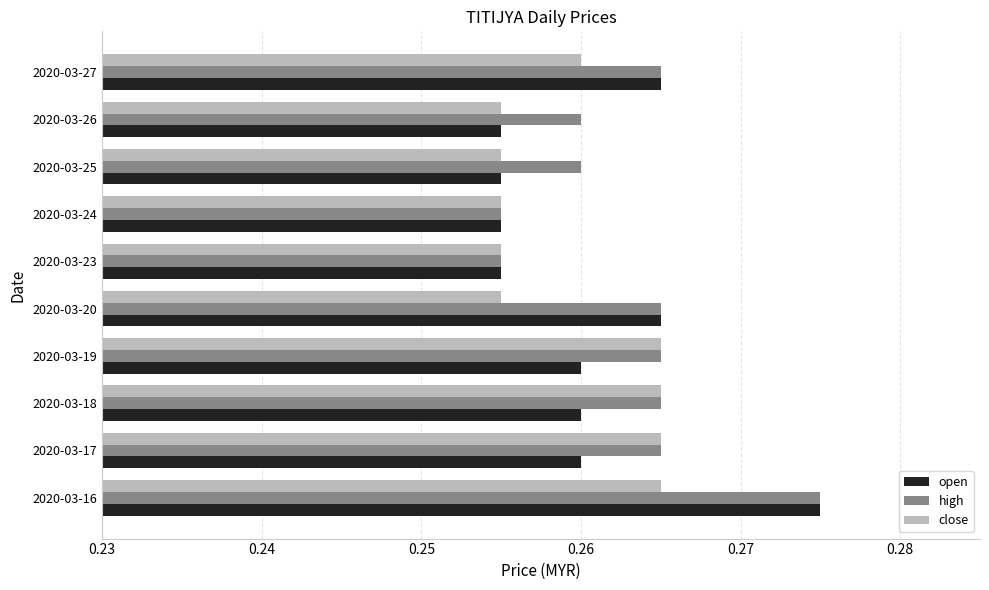

Which series has the largest total across all categories?

high